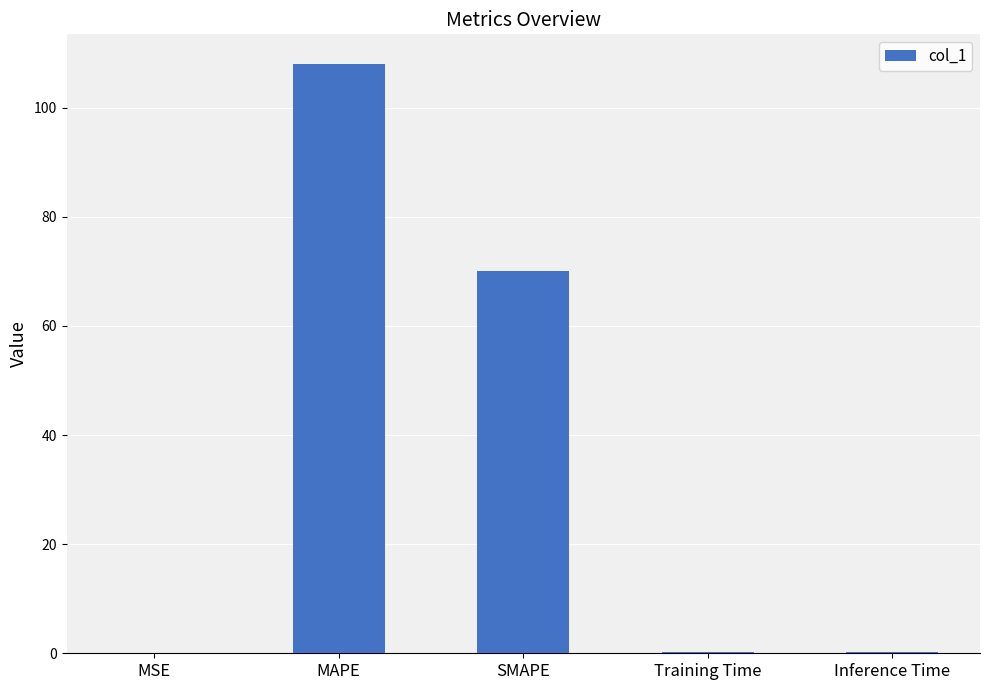

What is the greatest value displayed?

108.0